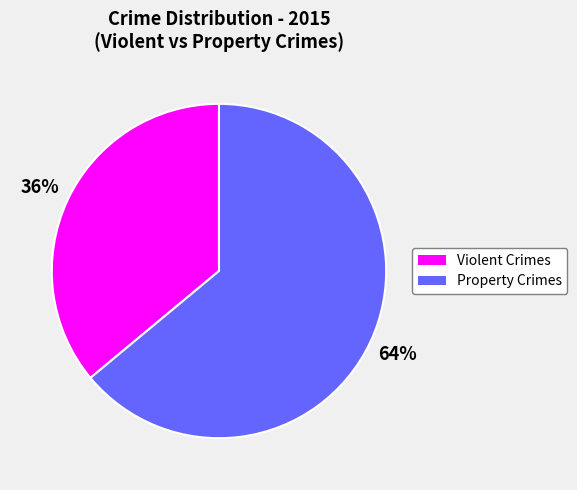

Is there any slice that represents more than half of the pie?

Yes